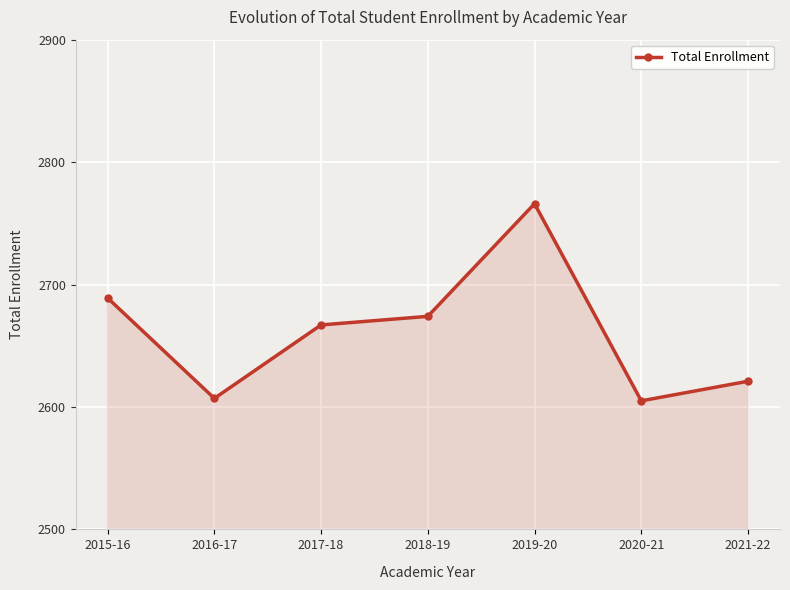

At which label is the value closest to 2685?

2015-16